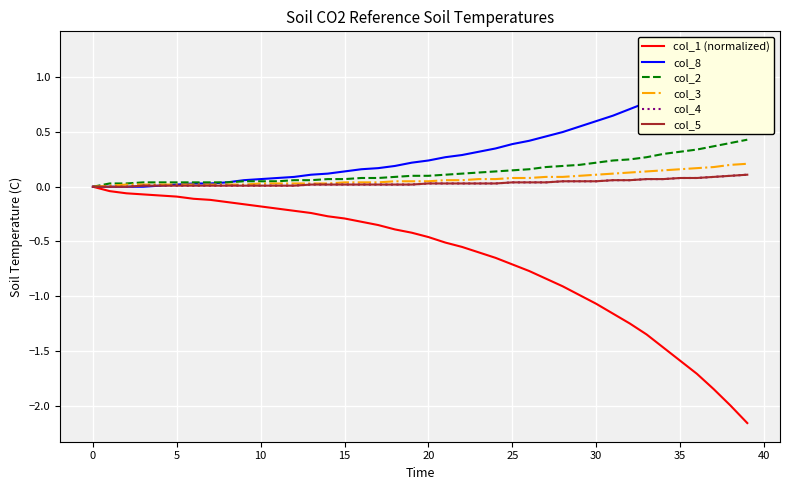

At how many categories does at least one series exceed 0?

39